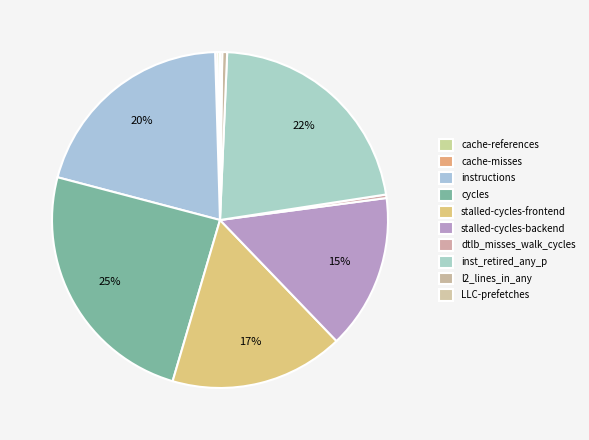

Is it true that stalled-cycles-frontend is 17% of the pie?

True